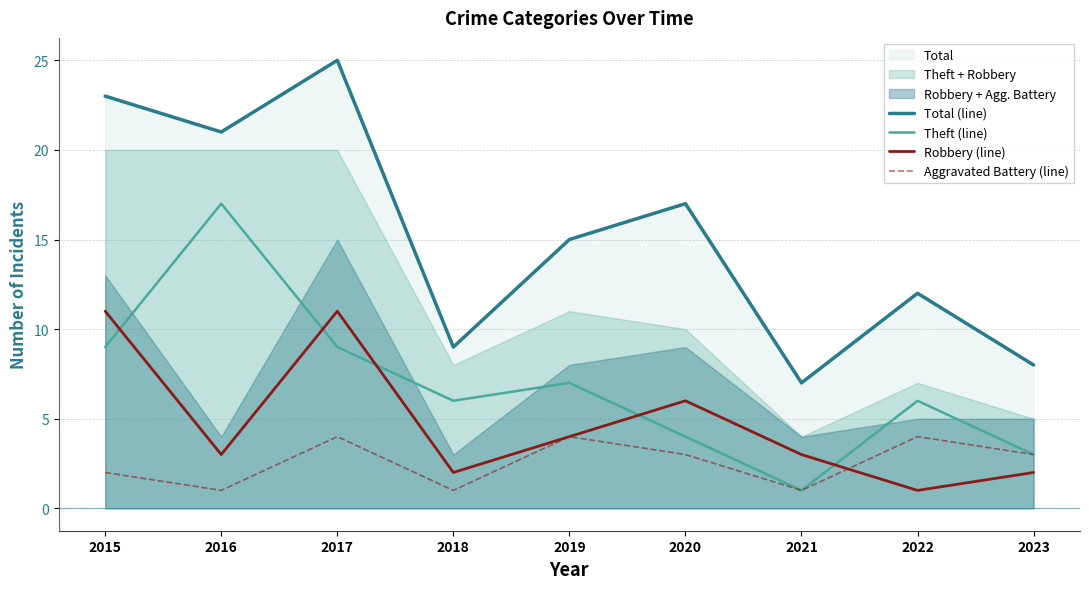

How many data points does each series have?

9